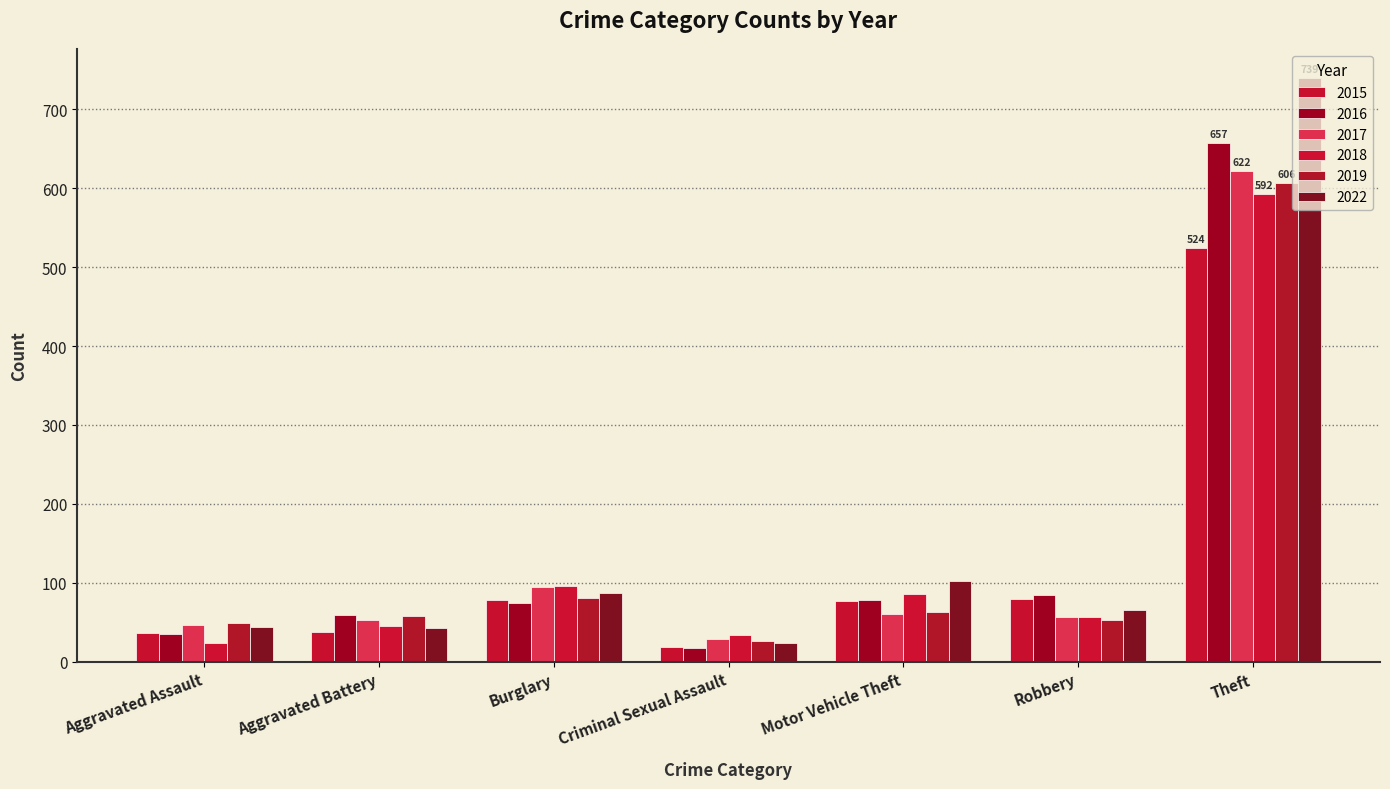

Rank the series at Aggravated Battery from highest to lowest value.

2016, 2019, 2017, 2018, 2022, 2015